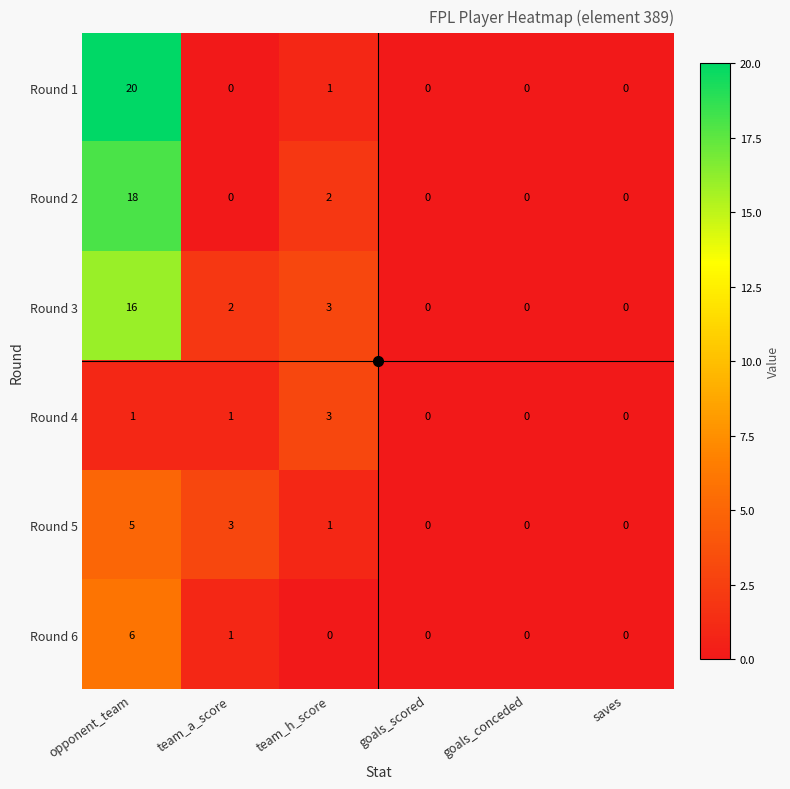

What is the maximum value shown in the chart?

20